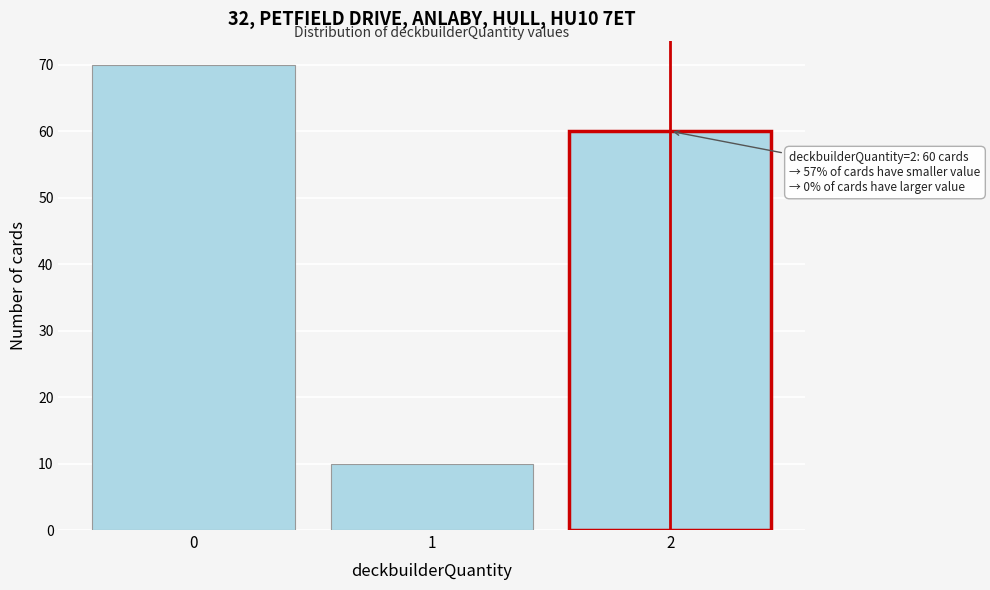

Reading right to left, list all the values displayed in this chart.

2=60	1=10	0=70